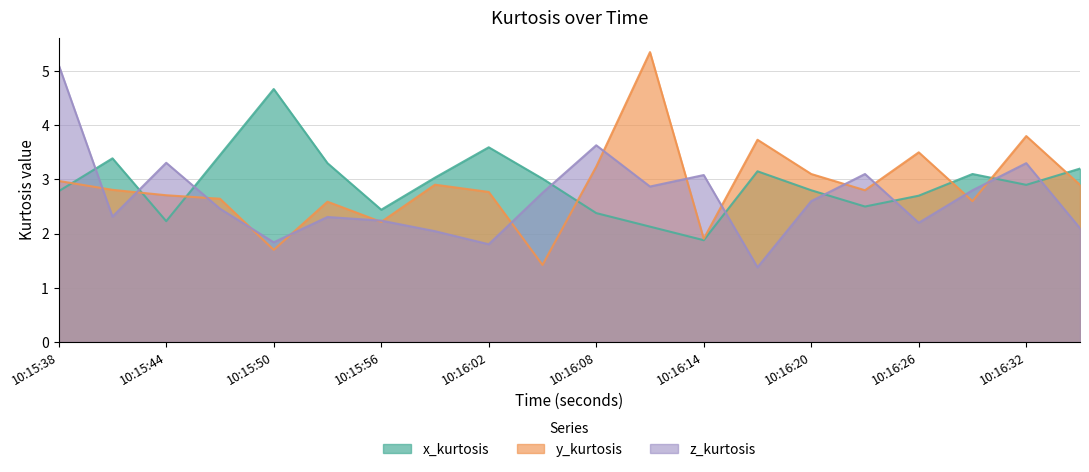

How many lines are shown in the chart?

3